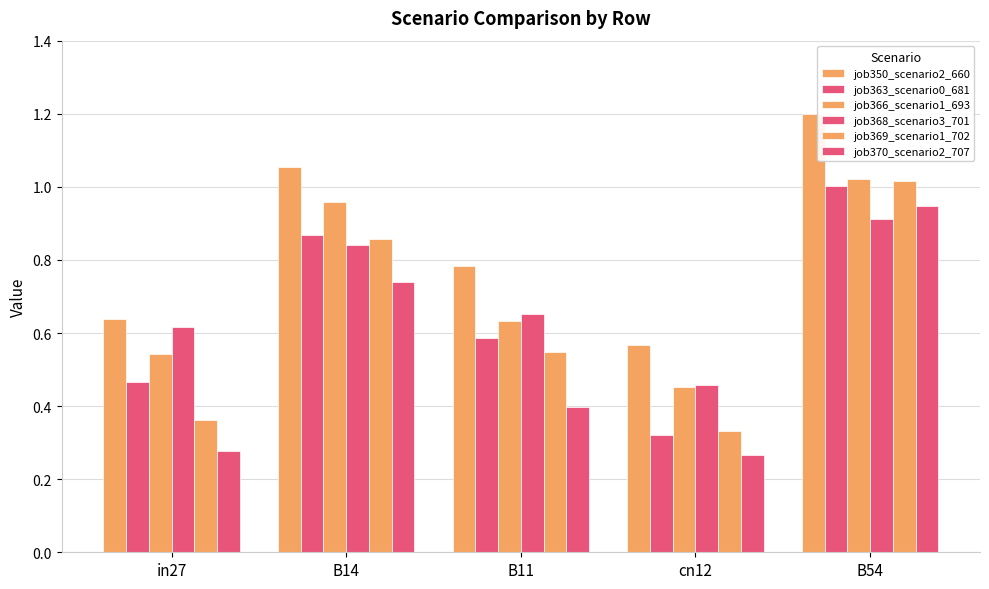

How many groups of bars are there?

5